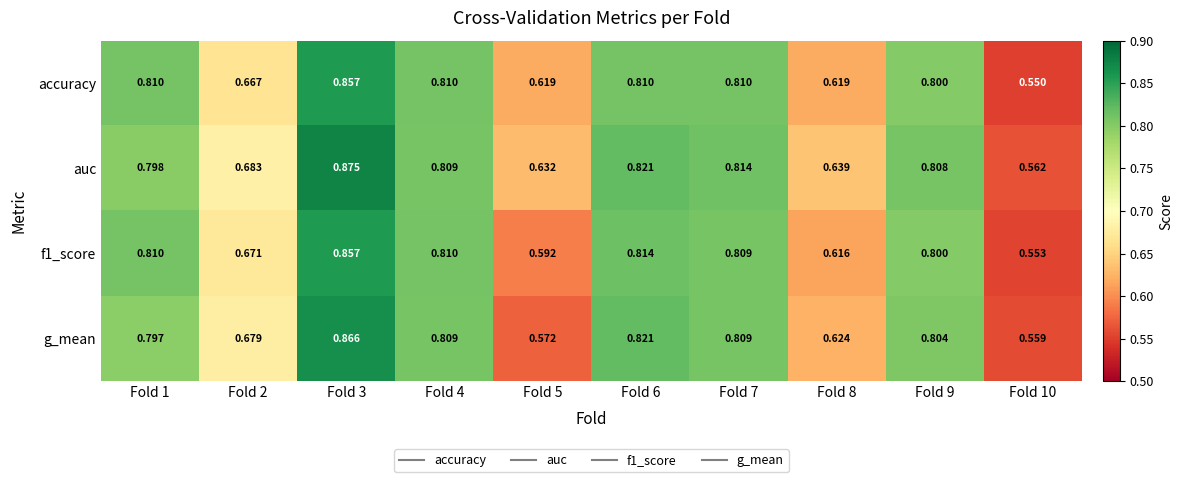

Between Fold 8 and Fold 10, which series saw the biggest shift?

auc